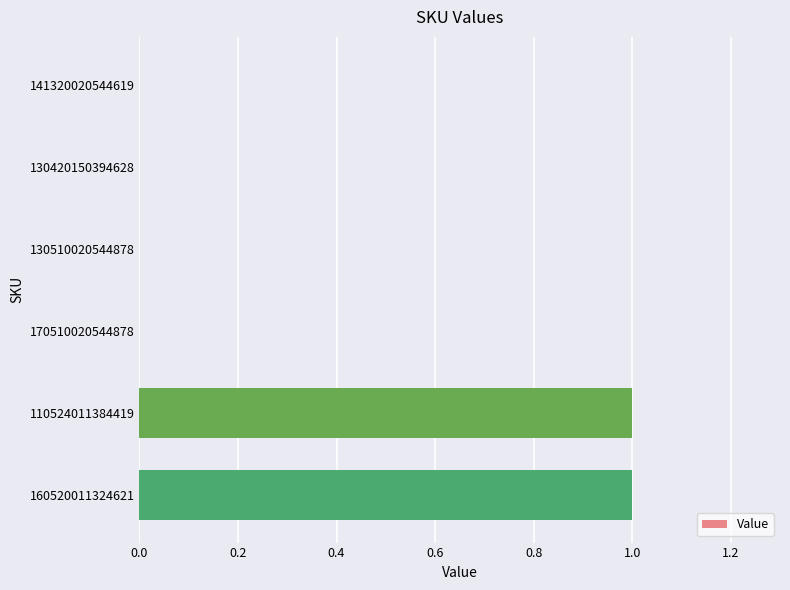

How many distinct data groups are displayed?

1